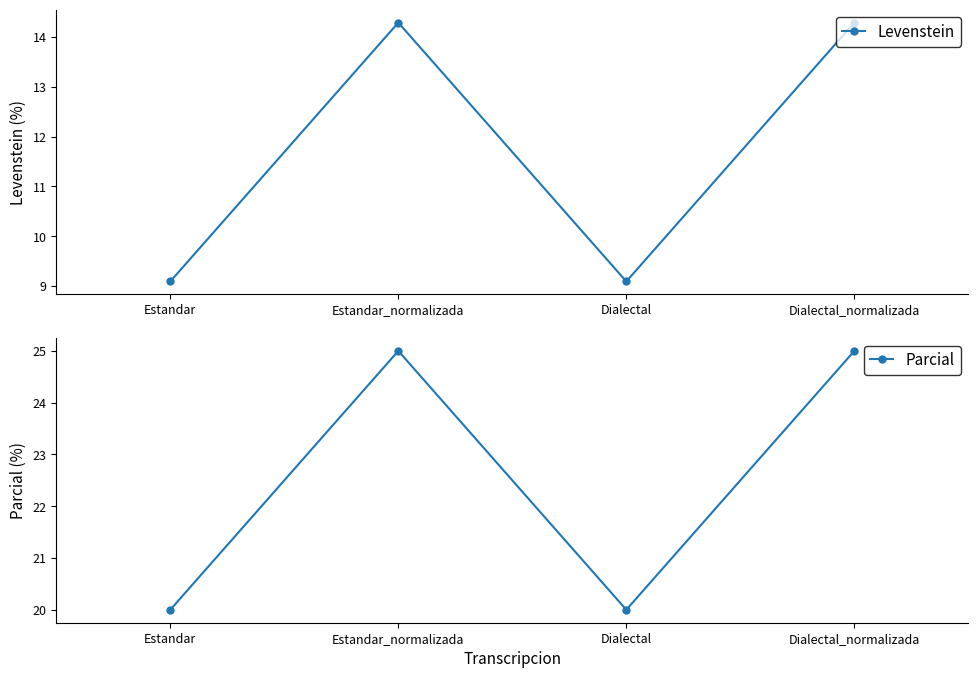

Reading left to right, extract all data points from this chart.

Levenstein: 9.1	14.3	9.1	14.3
Parcial: 20.0	25.0	20.0	25.0